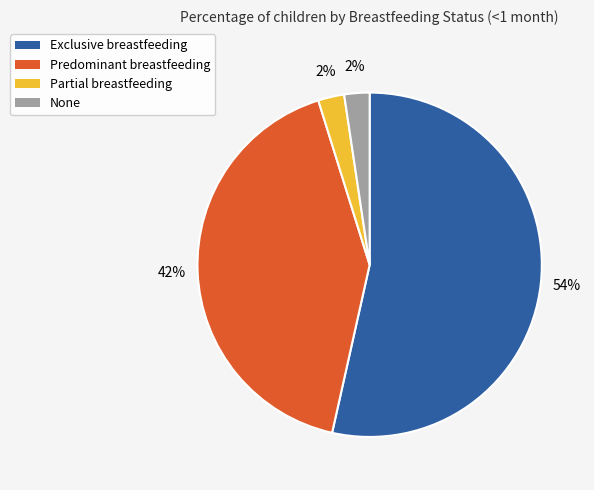

To the nearest percent, what is the average slice percentage?

25%